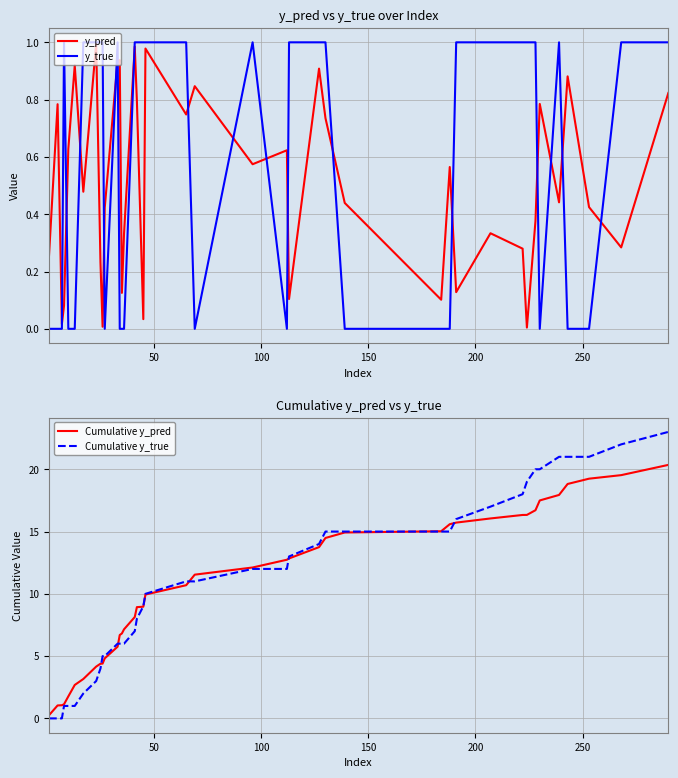

What is the greatest value displayed?

23.0